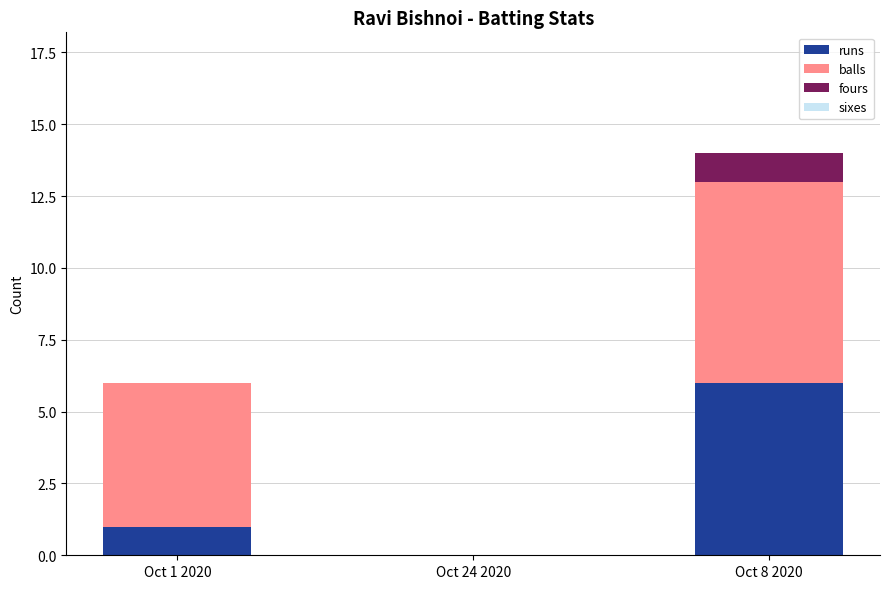

Are the bars grouped side by side (vs. stacked)?

No